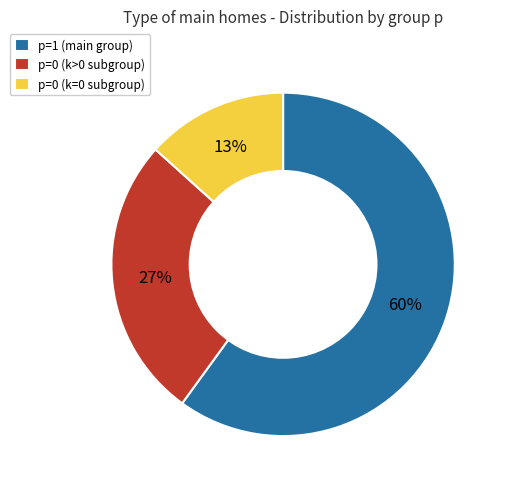

Is it true that p=1 (main group) is 60% of the pie?

True